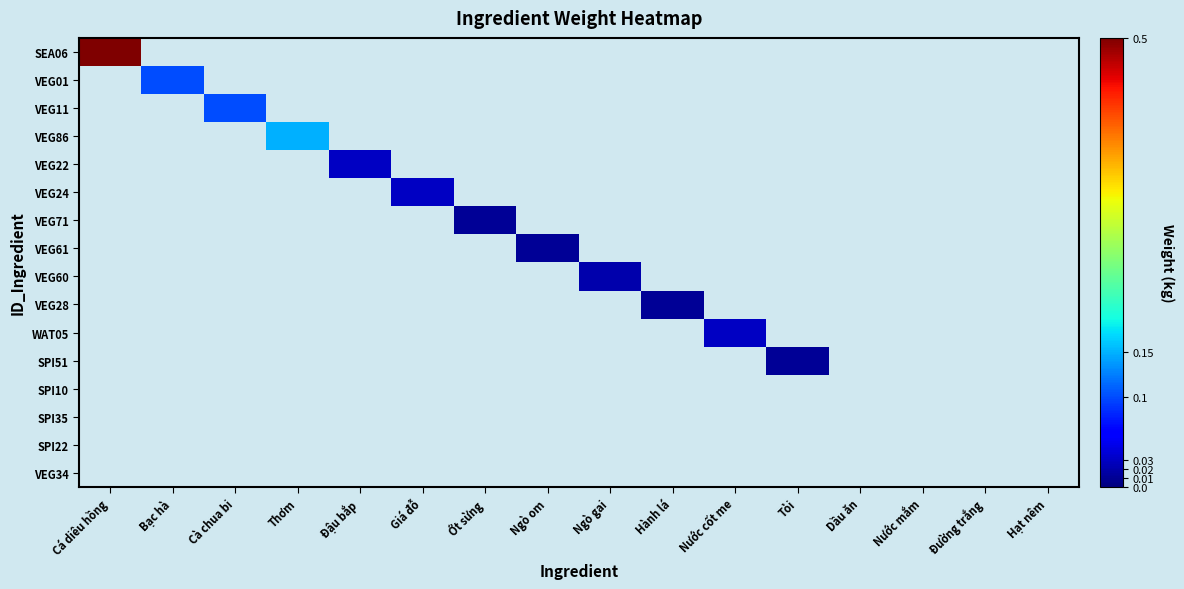

Reading right to left, list all the values displayed in this chart.

SEA06: Hạt nêm=0.0	Đường trắng=0.0	Nước mắm=0.0	Dầu ăn=0.0	Tỏi=0.0	Nước cốt me=0.0	Hành lá=0.0	Ngò gai=0.0	Ngò om=0.0	Ớt sừng=0.0	Giá đỗ=0.0	Đậu bắp=0.0	Thơm=0.0	Cà chua bi=0.0	Bạc hà=0.0	Cá diêu hồng=0.5
VEG01: Hạt nêm=0.0	Đường trắng=0.0	Nước mắm=0.0	Dầu ăn=0.0	Tỏi=0.0	Nước cốt me=0.0	Hành lá=0.0	Ngò gai=0.0	Ngò om=0.0	Ớt sừng=0.0	Giá đỗ=0.0	Đậu bắp=0.0	Thơm=0.0	Cà chua bi=0.0	Bạc hà=0.1	Cá diêu hồng=0.0
VEG11: Hạt nêm=0.0	Đường trắng=0.0	Nước mắm=0.0	Dầu ăn=0.0	Tỏi=0.0	Nước cốt me=0.0	Hành lá=0.0	Ngò gai=0.0	Ngò om=0.0	Ớt sừng=0.0	Giá đỗ=0.0	Đậu bắp=0.0	Thơm=0.0	Cà chua bi=0.1	Bạc hà=0.0	Cá diêu hồng=0.0
VEG86: Hạt nêm=0.0	Đường trắng=0.0	Nước mắm=0.0	Dầu ăn=0.0	Tỏi=0.0	Nước cốt me=0.0	Hành lá=0.0	Ngò gai=0.0	Ngò om=0.0	Ớt sừng=0.0	Giá đỗ=0.0	Đậu bắp=0.0	Thơm=0.1	Cà chua bi=0.0	Bạc hà=0.0	Cá diêu hồng=0.0
VEG22: Hạt nêm=0.0	Đường trắng=0.0	Nước mắm=0.0	Dầu ăn=0.0	Tỏi=0.0	Nước cốt me=0.0	Hành lá=0.0	Ngò gai=0.0	Ngò om=0.0	Ớt sừng=0.0	Giá đỗ=0.0	Đậu bắp=0.0	Thơm=0.0	Cà chua bi=0.0	Bạc hà=0.0	Cá diêu hồng=0.0
VEG24: Hạt nêm=0.0	Đường trắng=0.0	Nước mắm=0.0	Dầu ăn=0.0	Tỏi=0.0	Nước cốt me=0.0	Hành lá=0.0	Ngò gai=0.0	Ngò om=0.0	Ớt sừng=0.0	Giá đỗ=0.0	Đậu bắp=0.0	Thơm=0.0	Cà chua bi=0.0	Bạc hà=0.0	Cá diêu hồng=0.0
VEG71: Hạt nêm=0.0	Đường trắng=0.0	Nước mắm=0.0	Dầu ăn=0.0	Tỏi=0.0	Nước cốt me=0.0	Hành lá=0.0	Ngò gai=0.0	Ngò om=0.0	Ớt sừng=0.0	Giá đỗ=0.0	Đậu bắp=0.0	Thơm=0.0	Cà chua bi=0.0	Bạc hà=0.0	Cá diêu hồng=0.0
VEG61: Hạt nêm=0.0	Đường trắng=0.0	Nước mắm=0.0	Dầu ăn=0.0	Tỏi=0.0	Nước cốt me=0.0	Hành lá=0.0	Ngò gai=0.0	Ngò om=0.0	Ớt sừng=0.0	Giá đỗ=0.0	Đậu bắp=0.0	Thơm=0.0	Cà chua bi=0.0	Bạc hà=0.0	Cá diêu hồng=0.0
VEG60: Hạt nêm=0.0	Đường trắng=0.0	Nước mắm=0.0	Dầu ăn=0.0	Tỏi=0.0	Nước cốt me=0.0	Hành lá=0.0	Ngò gai=0.0	Ngò om=0.0	Ớt sừng=0.0	Giá đỗ=0.0	Đậu bắp=0.0	Thơm=0.0	Cà chua bi=0.0	Bạc hà=0.0	Cá diêu hồng=0.0
VEG28: Hạt nêm=0.0	Đường trắng=0.0	Nước mắm=0.0	Dầu ăn=0.0	Tỏi=0.0	Nước cốt me=0.0	Hành lá=0.0	Ngò gai=0.0	Ngò om=0.0	Ớt sừng=0.0	Giá đỗ=0.0	Đậu bắp=0.0	Thơm=0.0	Cà chua bi=0.0	Bạc hà=0.0	Cá diêu hồng=0.0
WAT05: Hạt nêm=0.0	Đường trắng=0.0	Nước mắm=0.0	Dầu ăn=0.0	Tỏi=0.0	Nước cốt me=0.0	Hành lá=0.0	Ngò gai=0.0	Ngò om=0.0	Ớt sừng=0.0	Giá đỗ=0.0	Đậu bắp=0.0	Thơm=0.0	Cà chua bi=0.0	Bạc hà=0.0	Cá diêu hồng=0.0
SPI51: Hạt nêm=0.0	Đường trắng=0.0	Nước mắm=0.0	Dầu ăn=0.0	Tỏi=0.0	Nước cốt me=0.0	Hành lá=0.0	Ngò gai=0.0	Ngò om=0.0	Ớt sừng=0.0	Giá đỗ=0.0	Đậu bắp=0.0	Thơm=0.0	Cà chua bi=0.0	Bạc hà=0.0	Cá diêu hồng=0.0
SPI10: Hạt nêm=0.0	Đường trắng=0.0	Nước mắm=0.0	Dầu ăn=0.0	Tỏi=0.0	Nước cốt me=0.0	Hành lá=0.0	Ngò gai=0.0	Ngò om=0.0	Ớt sừng=0.0	Giá đỗ=0.0	Đậu bắp=0.0	Thơm=0.0	Cà chua bi=0.0	Bạc hà=0.0	Cá diêu hồng=0.0
SPI35: Hạt nêm=0.0	Đường trắng=0.0	Nước mắm=0.0	Dầu ăn=0.0	Tỏi=0.0	Nước cốt me=0.0	Hành lá=0.0	Ngò gai=0.0	Ngò om=0.0	Ớt sừng=0.0	Giá đỗ=0.0	Đậu bắp=0.0	Thơm=0.0	Cà chua bi=0.0	Bạc hà=0.0	Cá diêu hồng=0.0
SPI22: Hạt nêm=0.0	Đường trắng=0.0	Nước mắm=0.0	Dầu ăn=0.0	Tỏi=0.0	Nước cốt me=0.0	Hành lá=0.0	Ngò gai=0.0	Ngò om=0.0	Ớt sừng=0.0	Giá đỗ=0.0	Đậu bắp=0.0	Thơm=0.0	Cà chua bi=0.0	Bạc hà=0.0	Cá diêu hồng=0.0
VEG34: Hạt nêm=0.0	Đường trắng=0.0	Nước mắm=0.0	Dầu ăn=0.0	Tỏi=0.0	Nước cốt me=0.0	Hành lá=0.0	Ngò gai=0.0	Ngò om=0.0	Ớt sừng=0.0	Giá đỗ=0.0	Đậu bắp=0.0	Thơm=0.0	Cà chua bi=0.0	Bạc hà=0.0	Cá diêu hồng=0.0